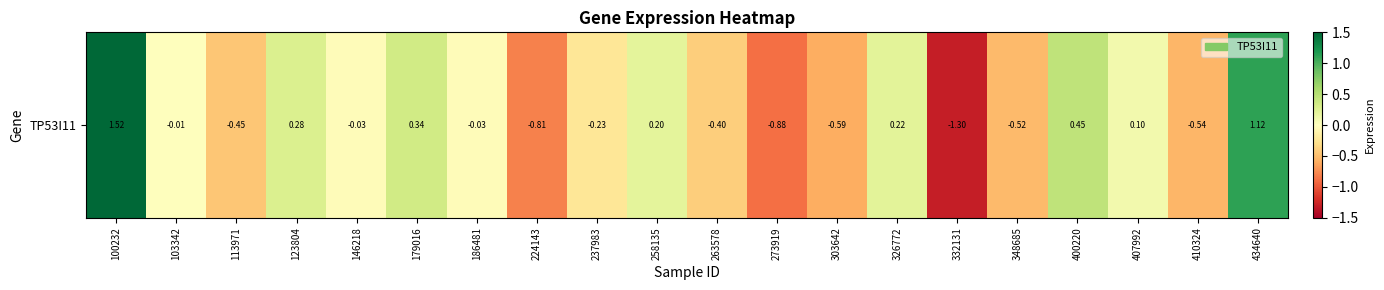

Where is the data nearest to the value 0?

103342